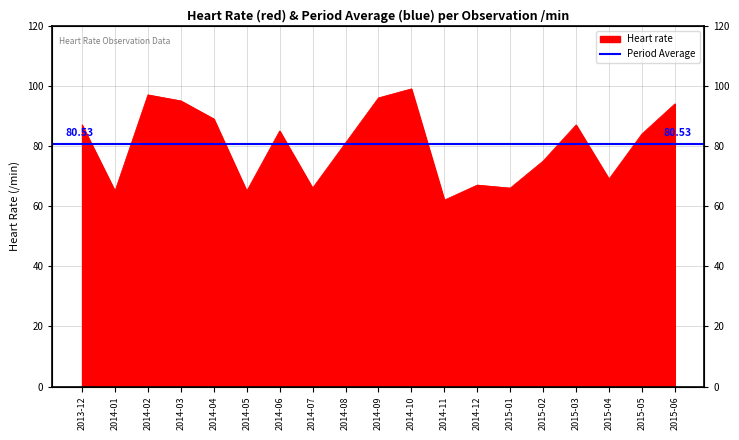

What is the sum of the values at 2015-04 and 2015-02?

144